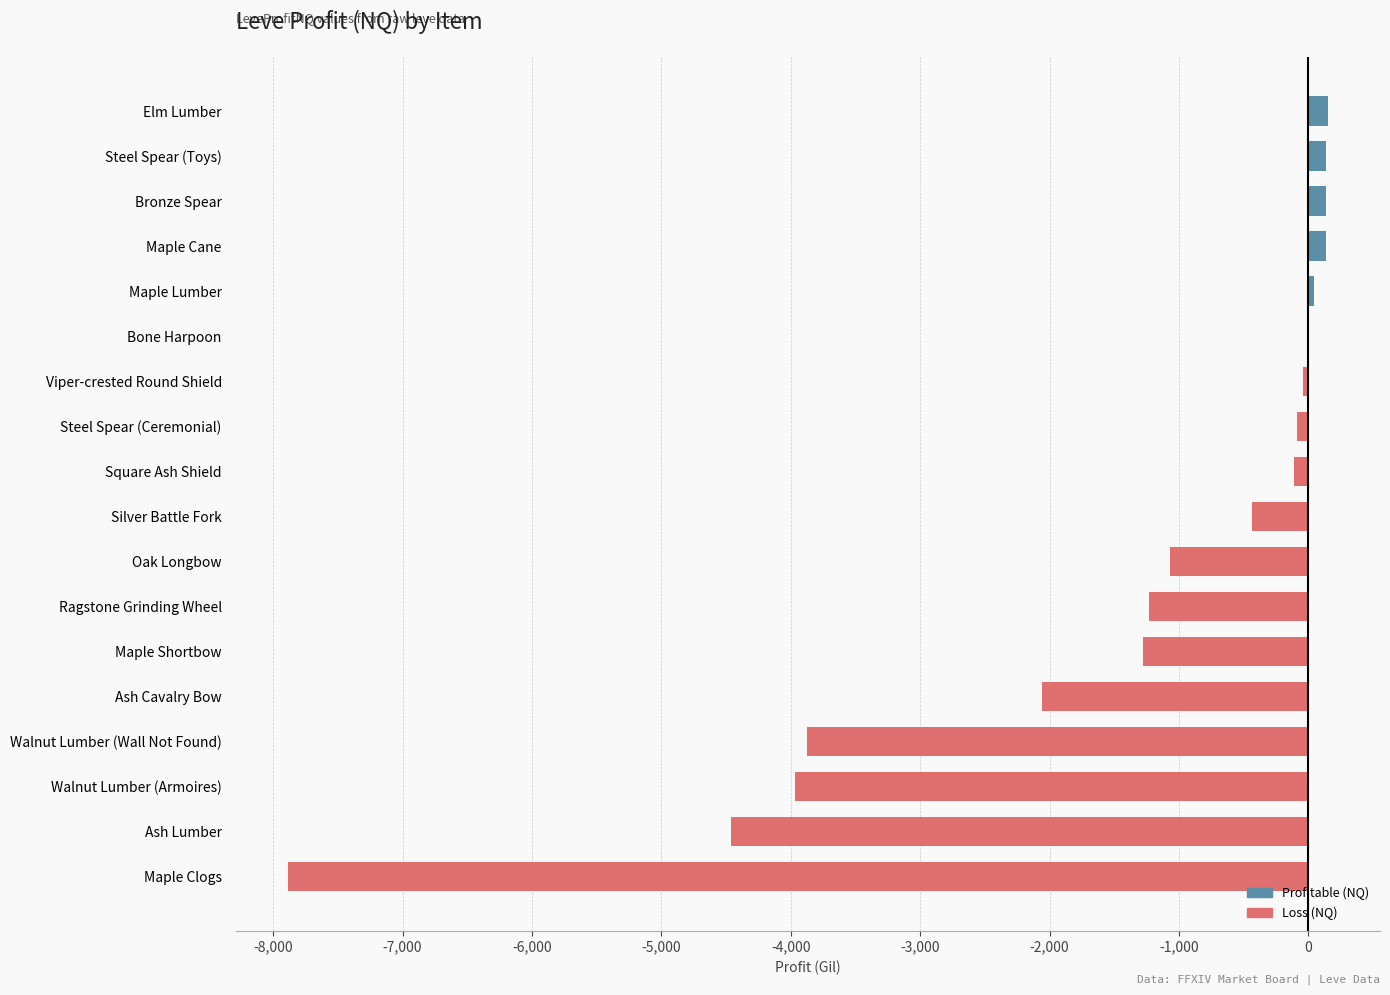

Read the value at Maple Shortbow.

-1278.0